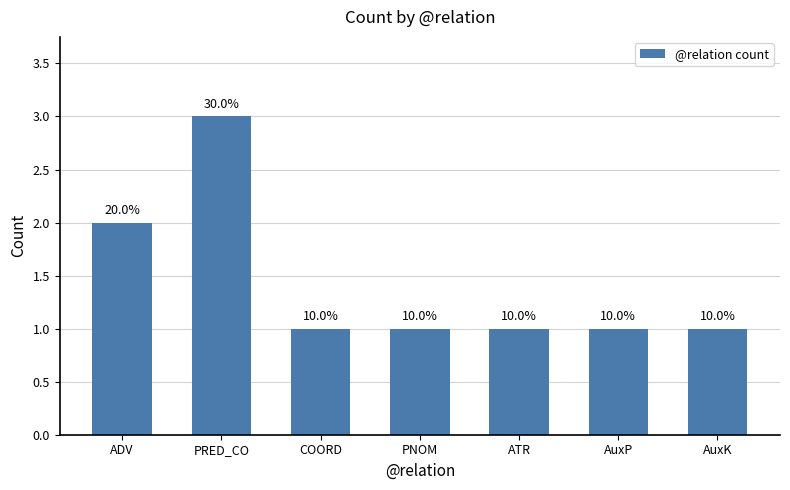

Reading left to right, extract all data points from this chart.

2	3	1	1	1	1	1